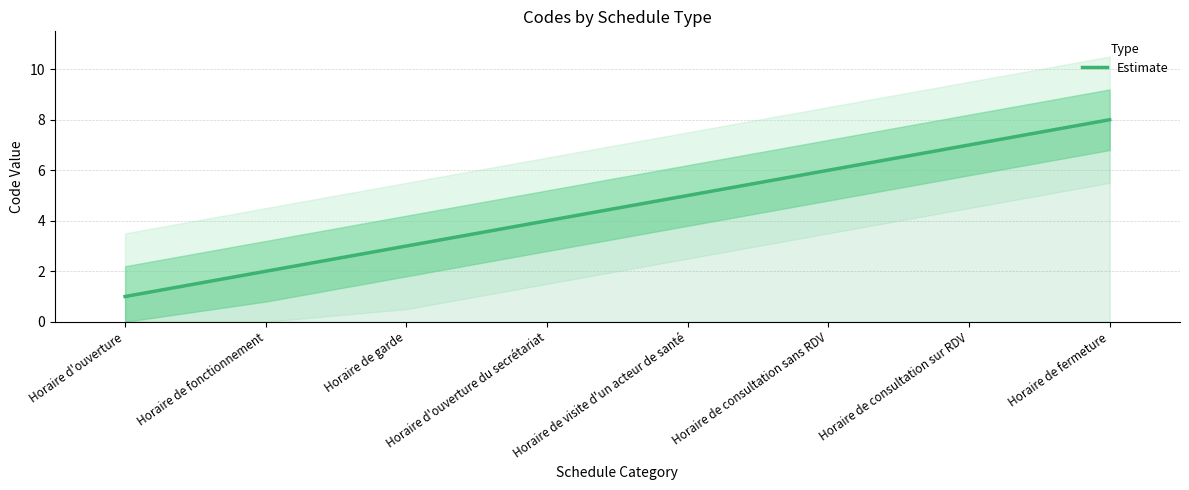

What is the label of the 7th point from the left?

Horaire de consultation sur RDV